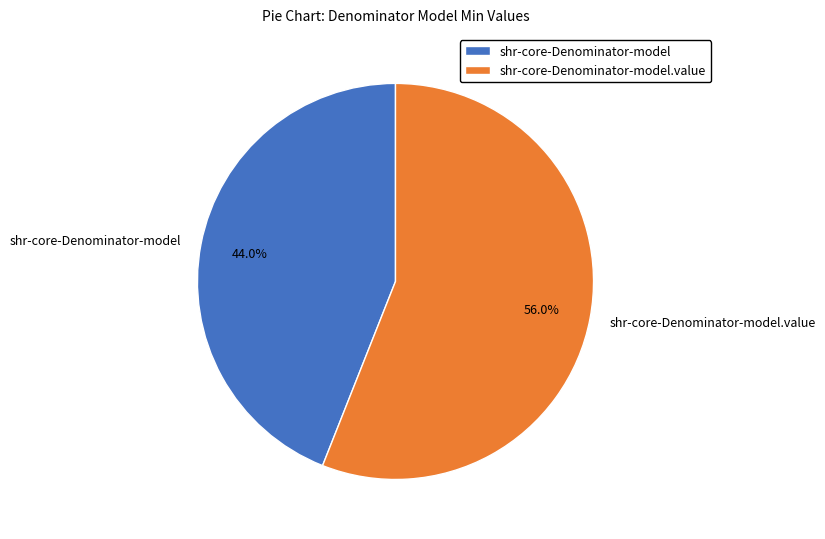

How much of the chart is everything except shr-core-Denominator-model?

56.0%